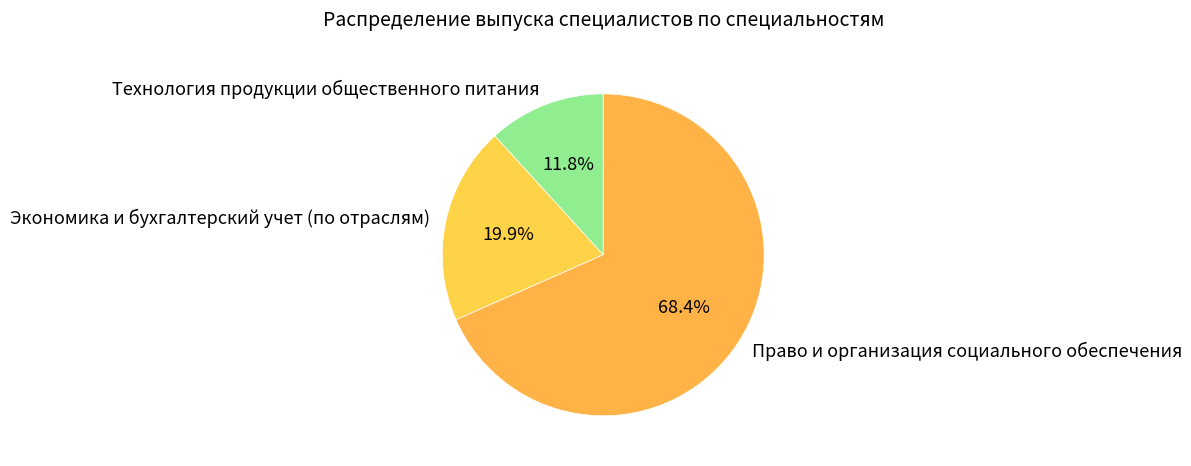

Does Технология продукции общественного питания represent more than half of the total?

No